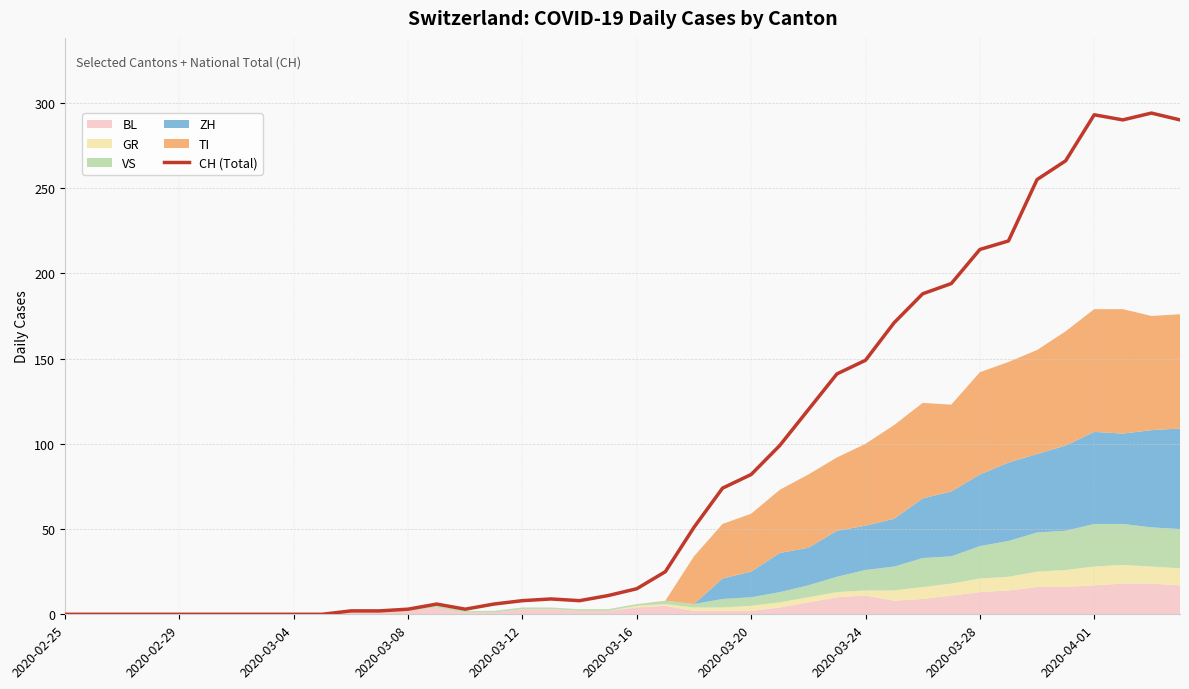

True or false: CH (Total) has a value of 234 at 2020-03-24.

False